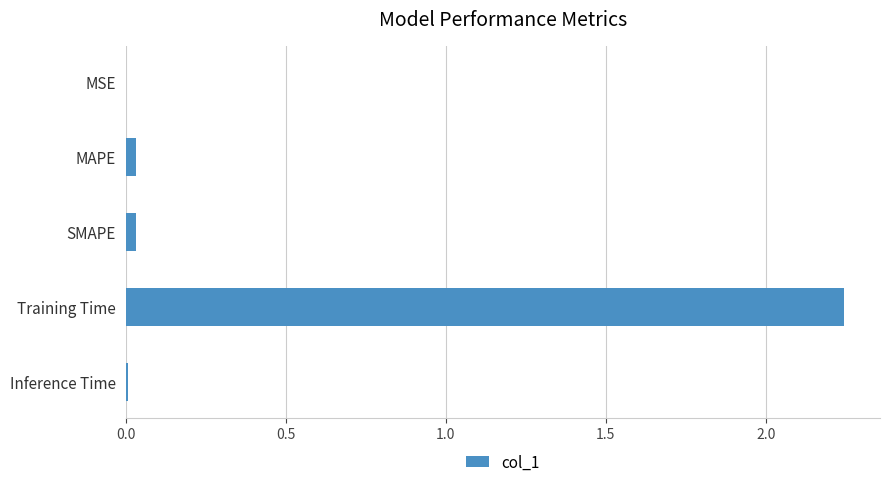

True or false: the data shows 0.0 at Inference Time.

True